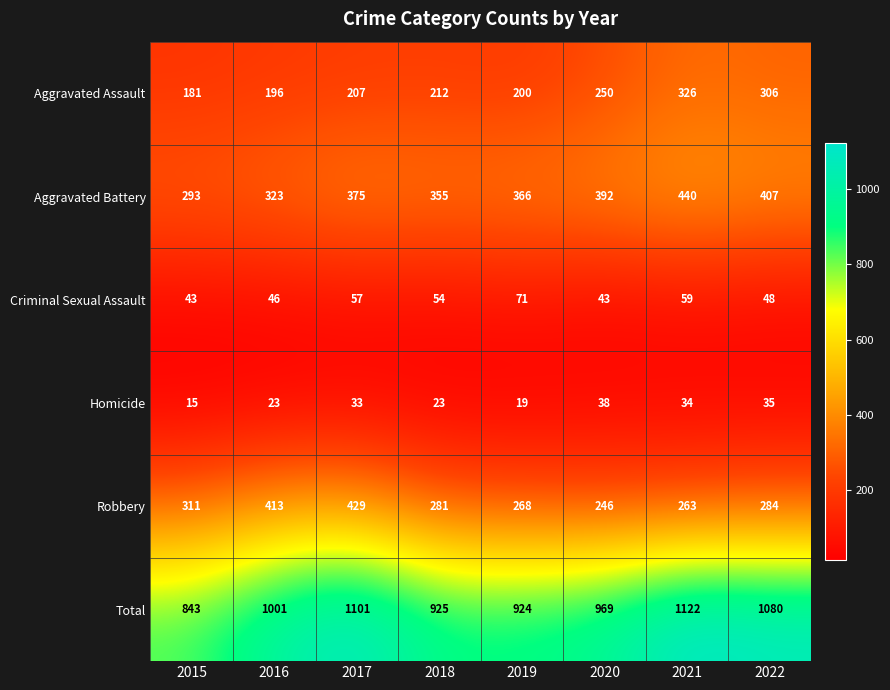

Rank the series by their maximum value, from highest to lowest.

Total, Aggravated Battery, Robbery, Aggravated Assault, Criminal Sexual Assault, Homicide